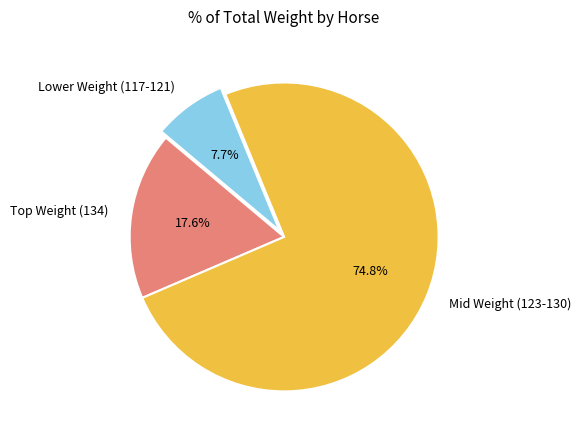

Count the number of slices in the pie.

3